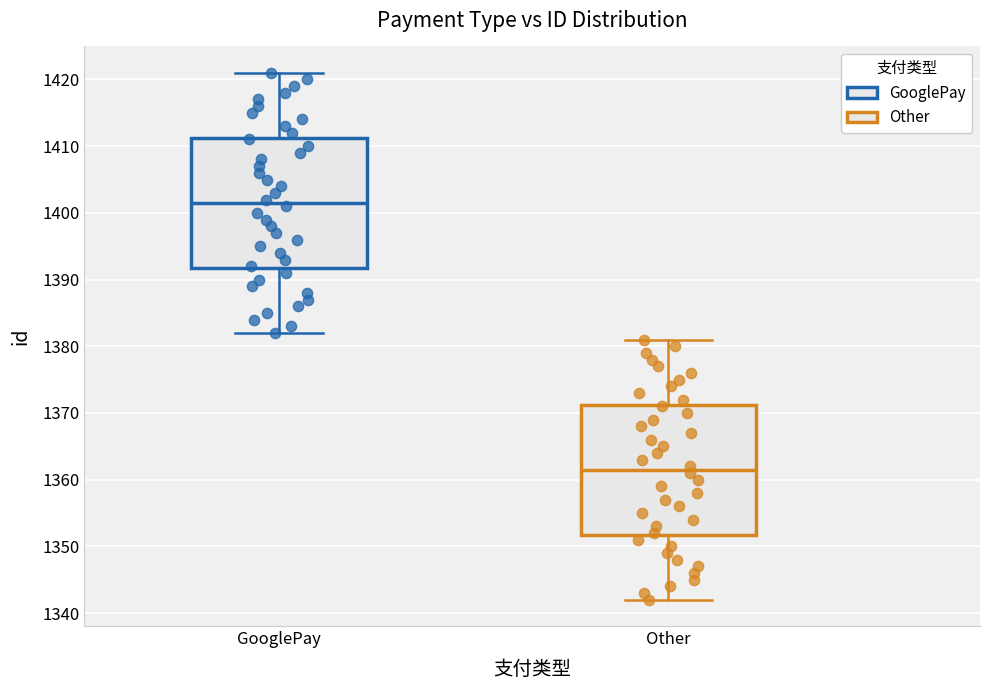

Reading left to right, transcribe this box plot: for each box, give where its median line is, the range the box spans, and where its two whiskers end, as read against the y-axis. The values are not printed on the chart, so give them approximately, as read against the axis.

GooglePay: median 1402, box 1392 to 1411, whiskers 1382 to 1421
Other: median 1362, box 1352 to 1371, whiskers 1342 to 1381